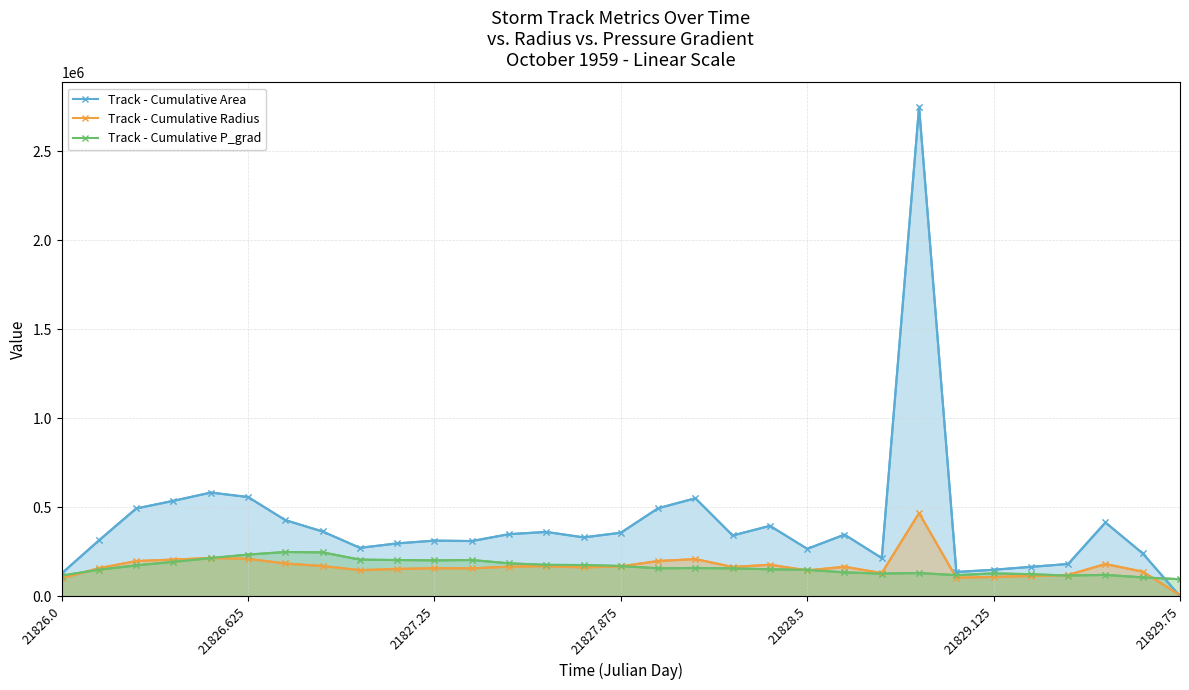

At how many categories does at least one series exceed 1764026?

1